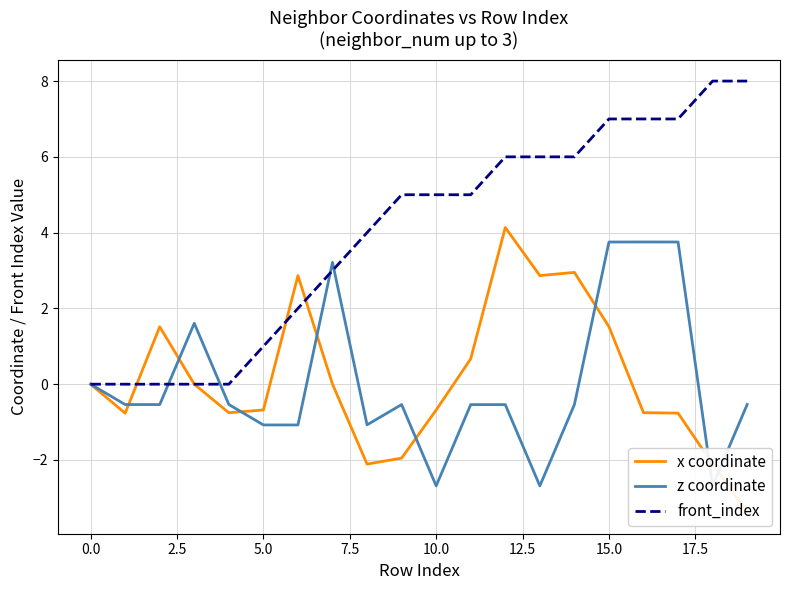

Which series has the largest range (max minus min)?

front_index